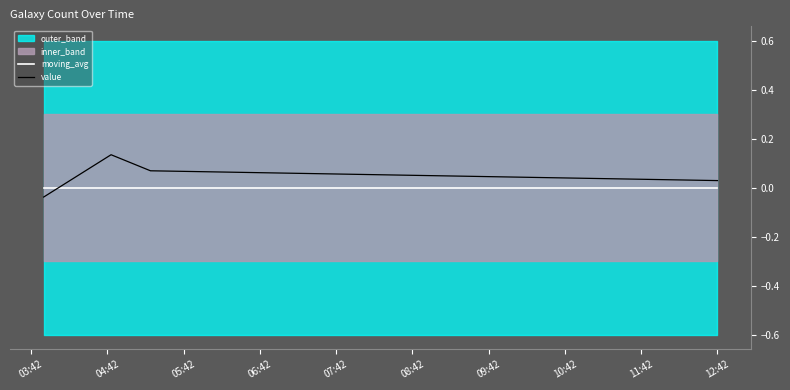

True or false: moving_avg and value intersect in this chart.

True